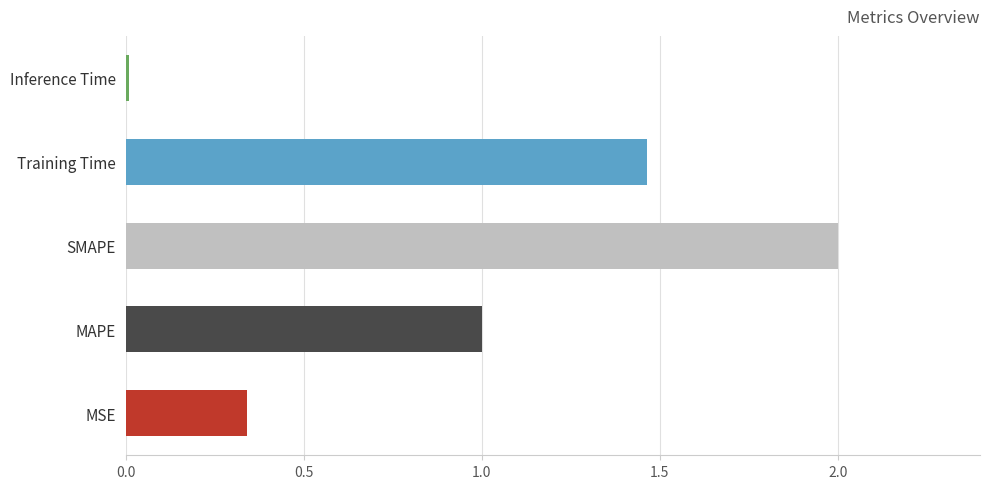

At which label is the value closest to 1?

MAPE